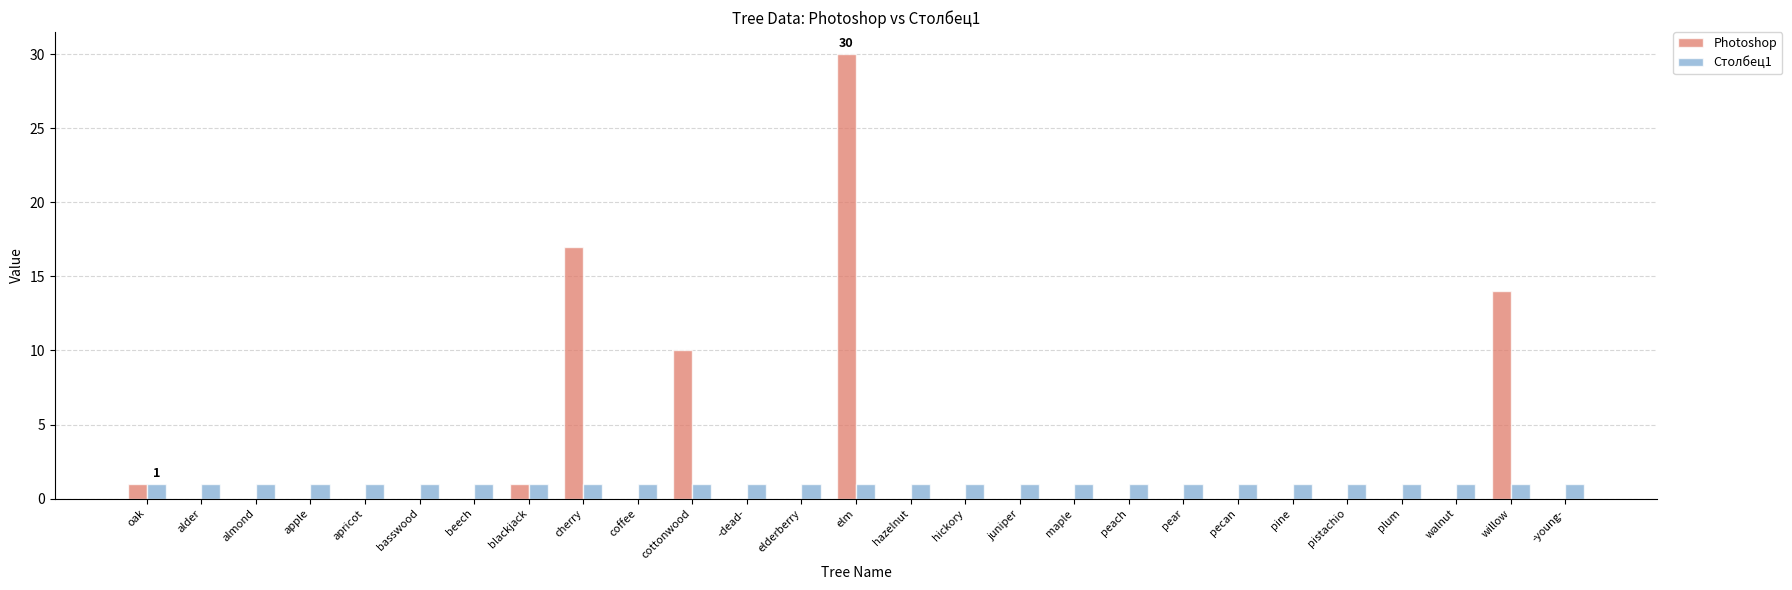

Is it true that Photoshop equals 18 at pecan?

False